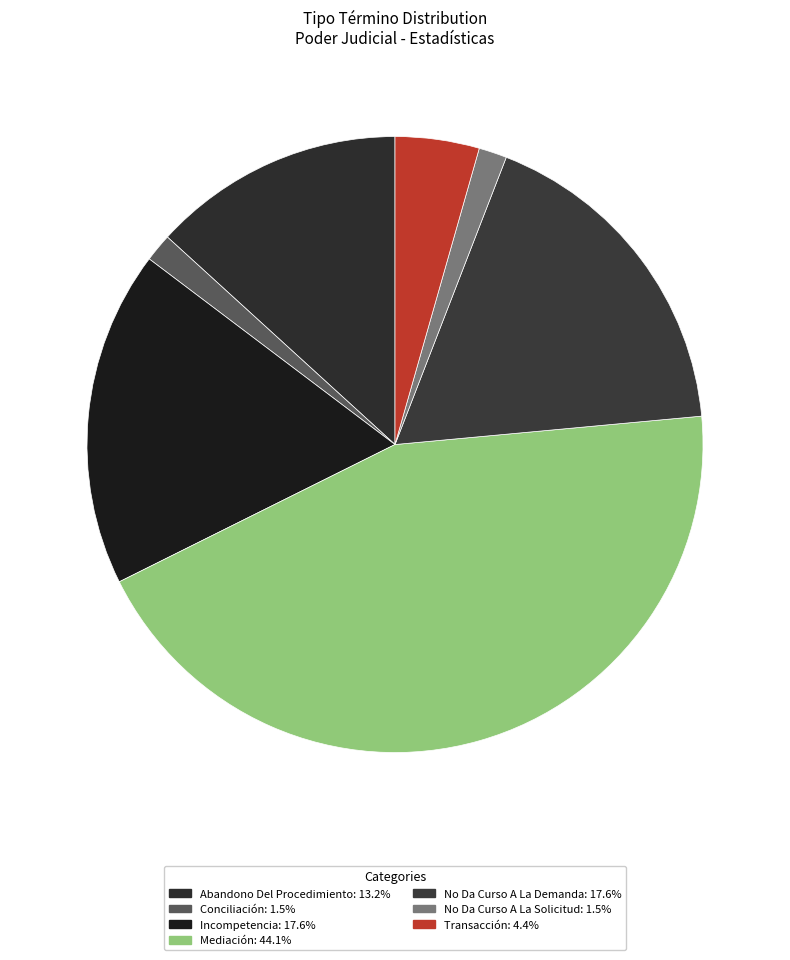

Combined, what portion of the pie is Abandono Del Procedimiento and No Da Curso A La Demanda?

30.9%